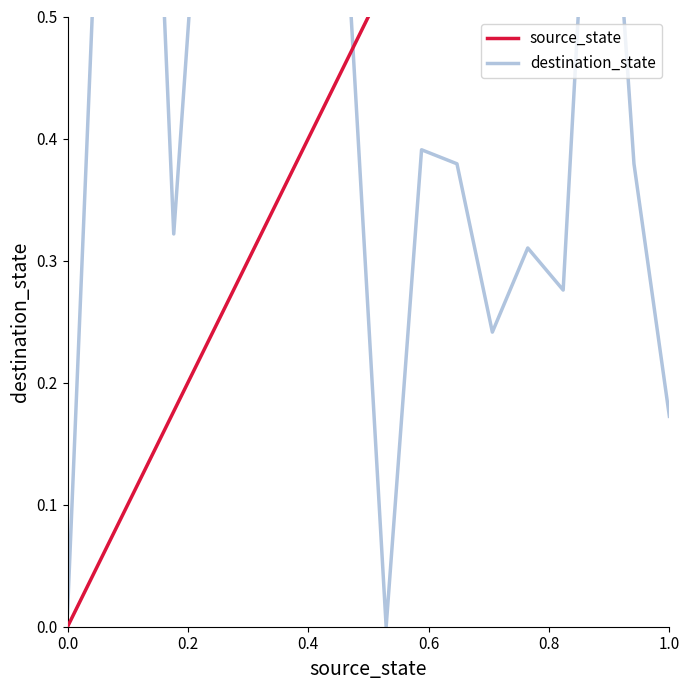

True or false: source_state has more than 2 interior local peaks.

False